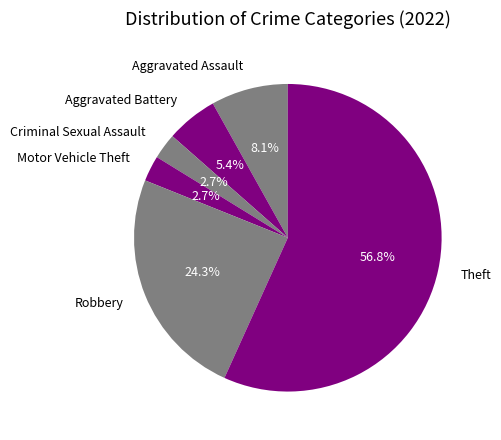

To the nearest percent, what is the combined percentage of Criminal Sexual Assault and Aggravated Assault?

11%